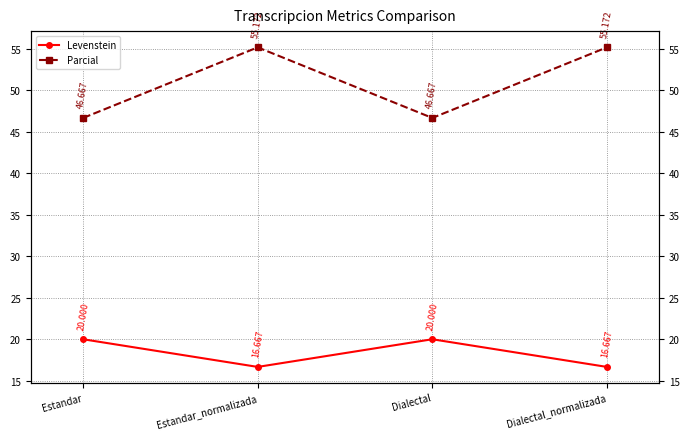

What position from the right is Estandar?

4